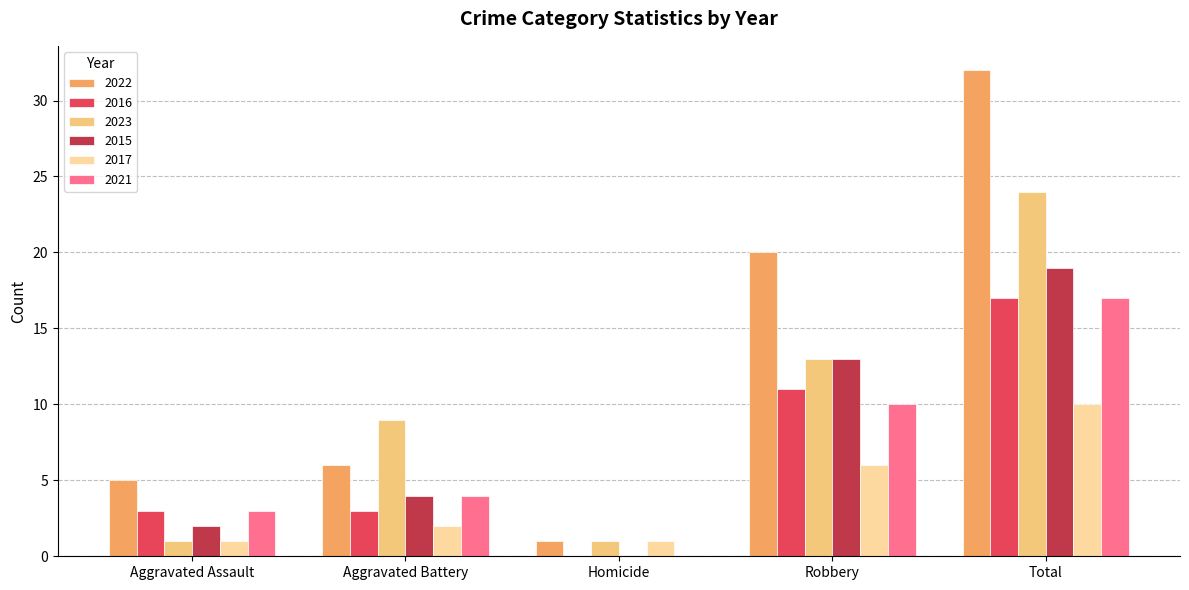

True or false: 2015 has a value of 6 at Homicide.

False